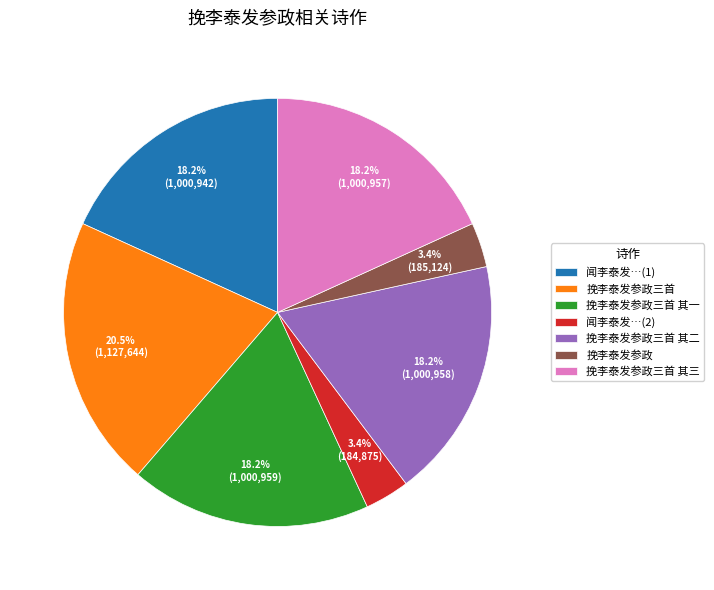

To the nearest percent, what is the difference between the 挽李泰发参政三首 其三 and 挽李泰发参政三首 slice percentages?

2%